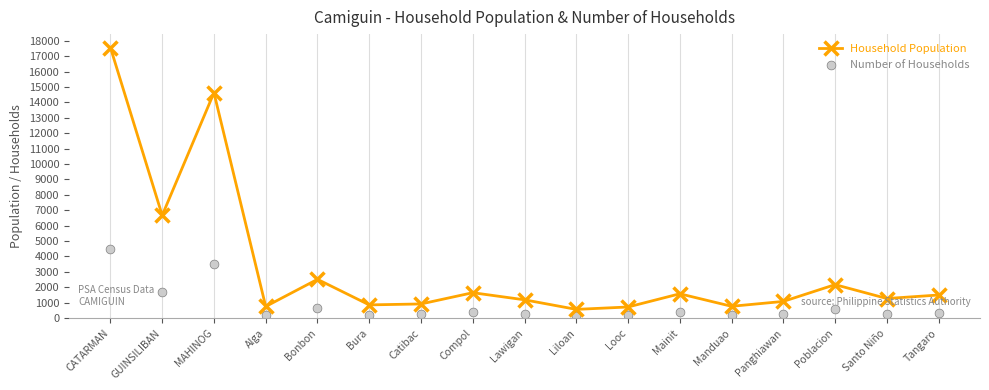

What is the total value across all series at Looc?

910